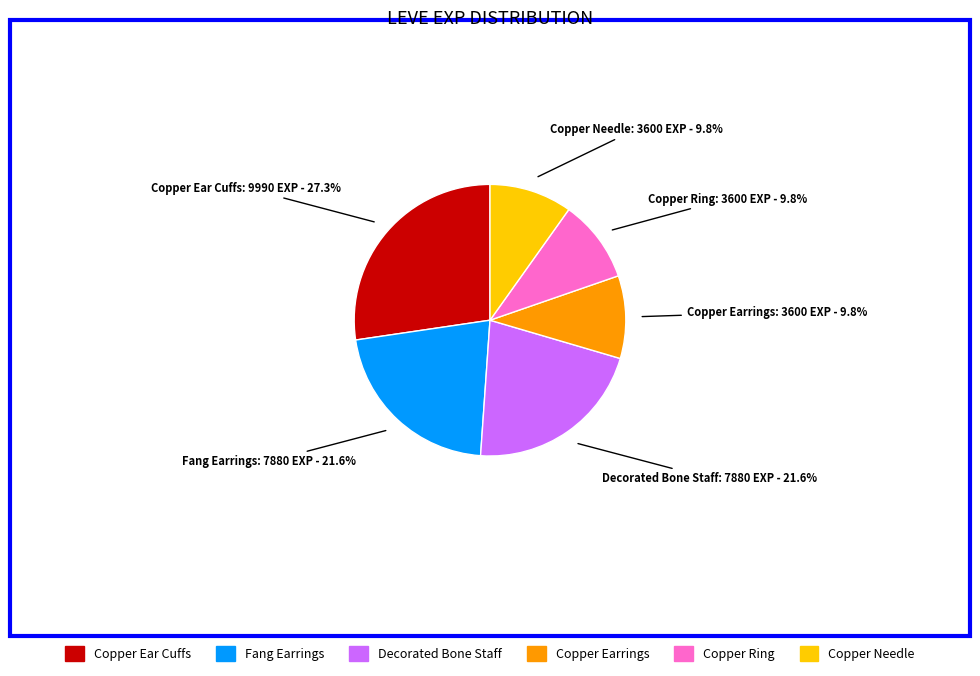

Is Copper Needle the majority of the pie?

No